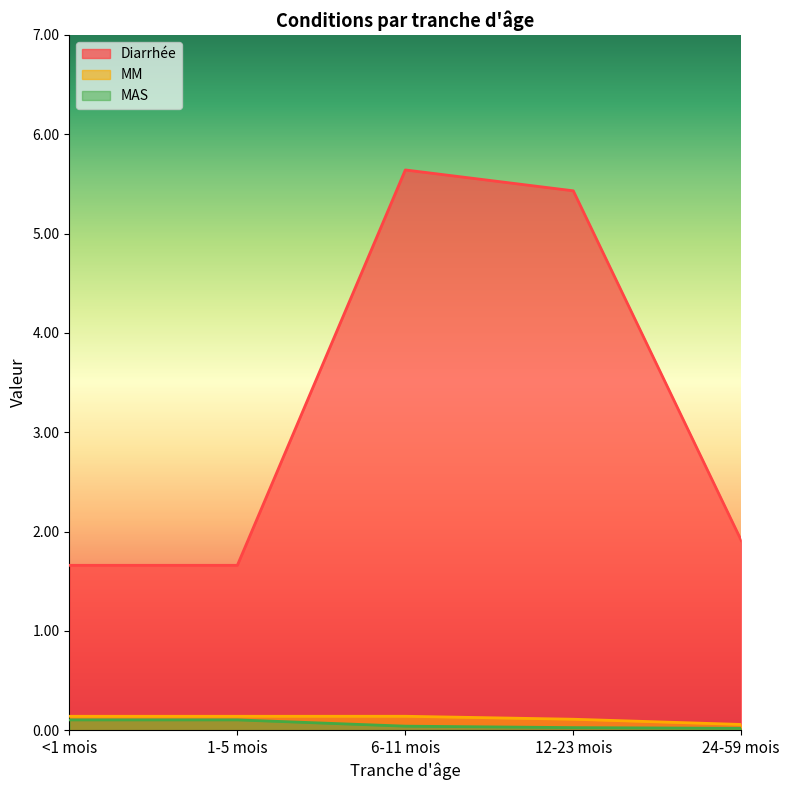

At how many categories does at least one series exceed 3?

2